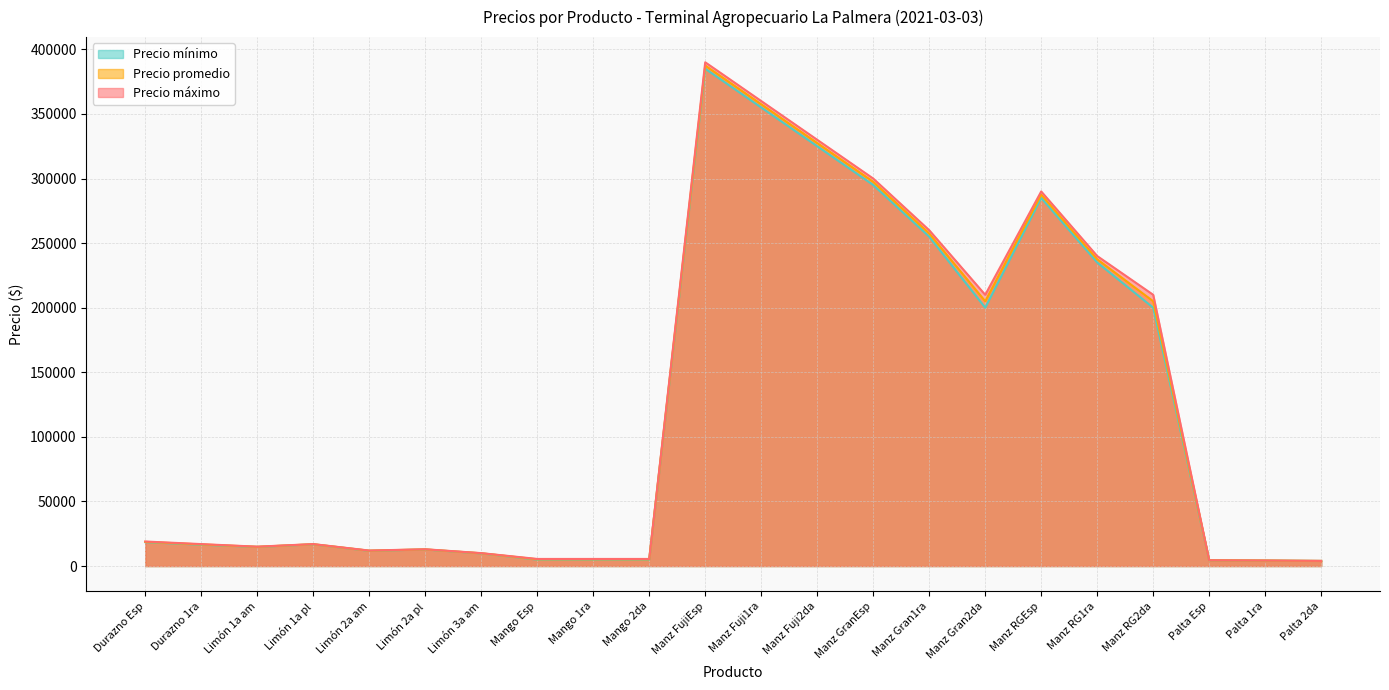

What is the maximum value shown in the chart?

390000